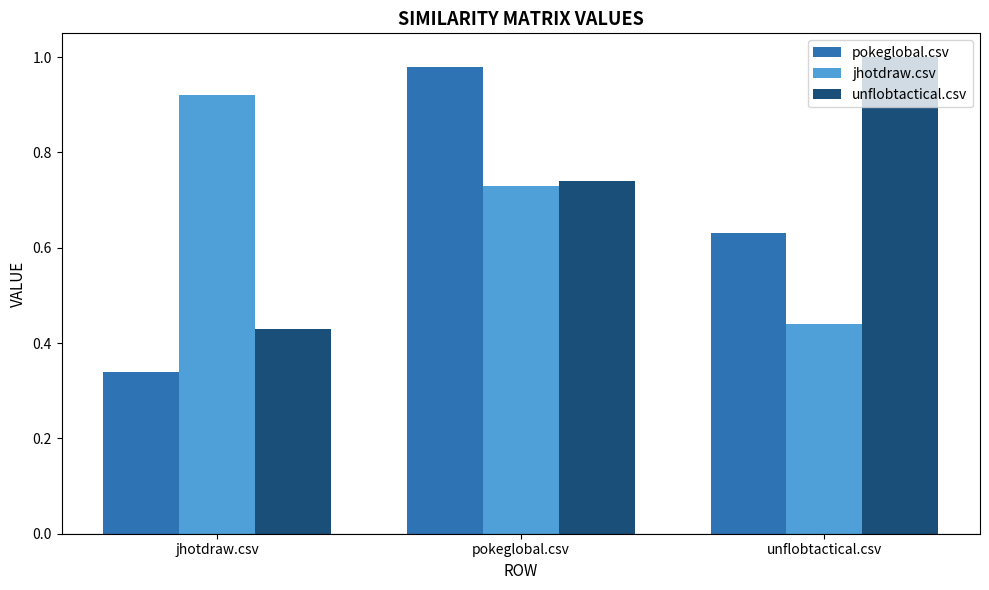

How many groups of bars are there?

3